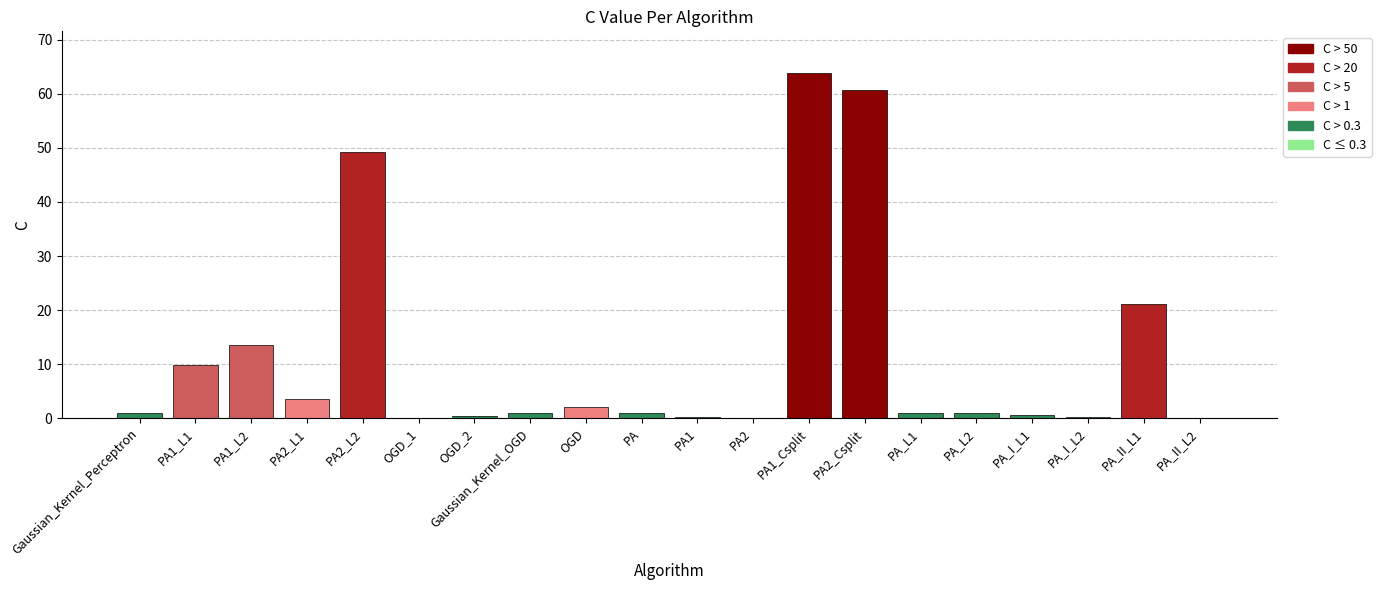

What is the change in value from OGD_2 to PA_I_L2?

-0.2